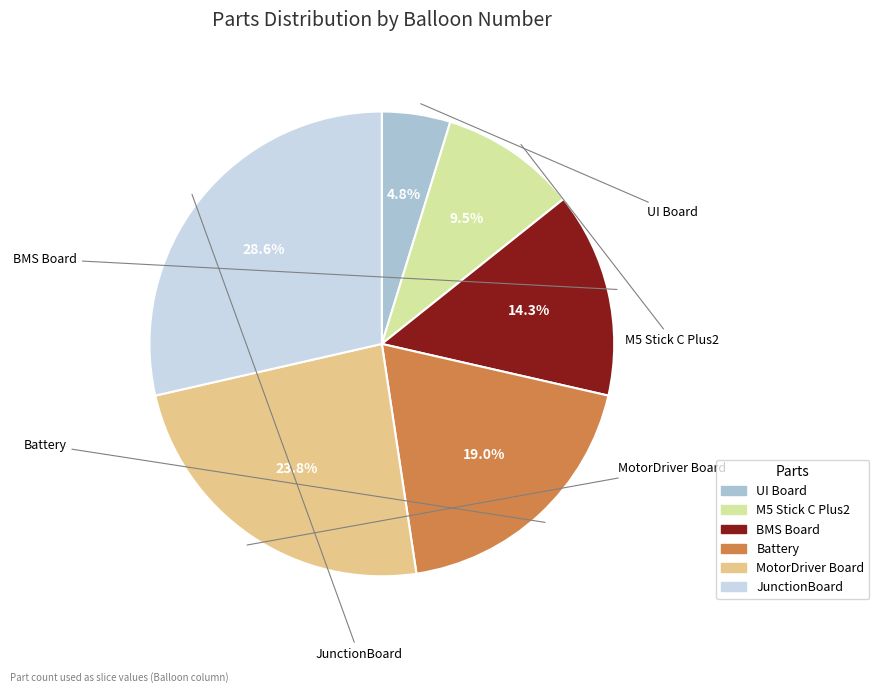

How many segments does this pie chart have?

6